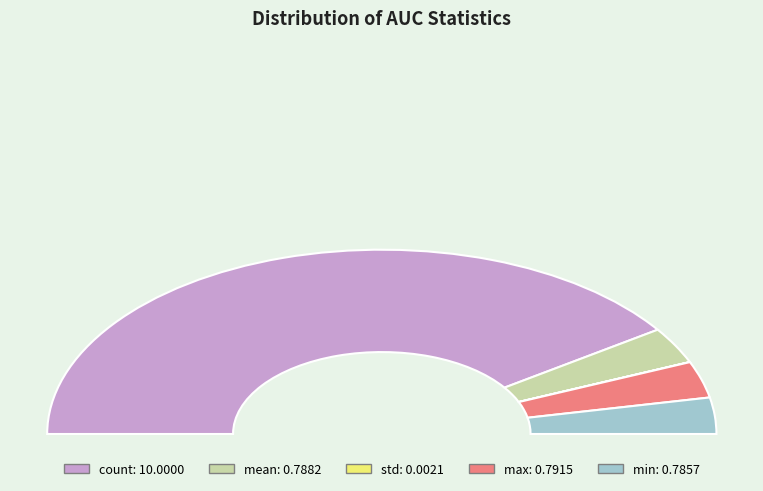

To the nearest percent, what is the combined percentage of count and mean?

87%